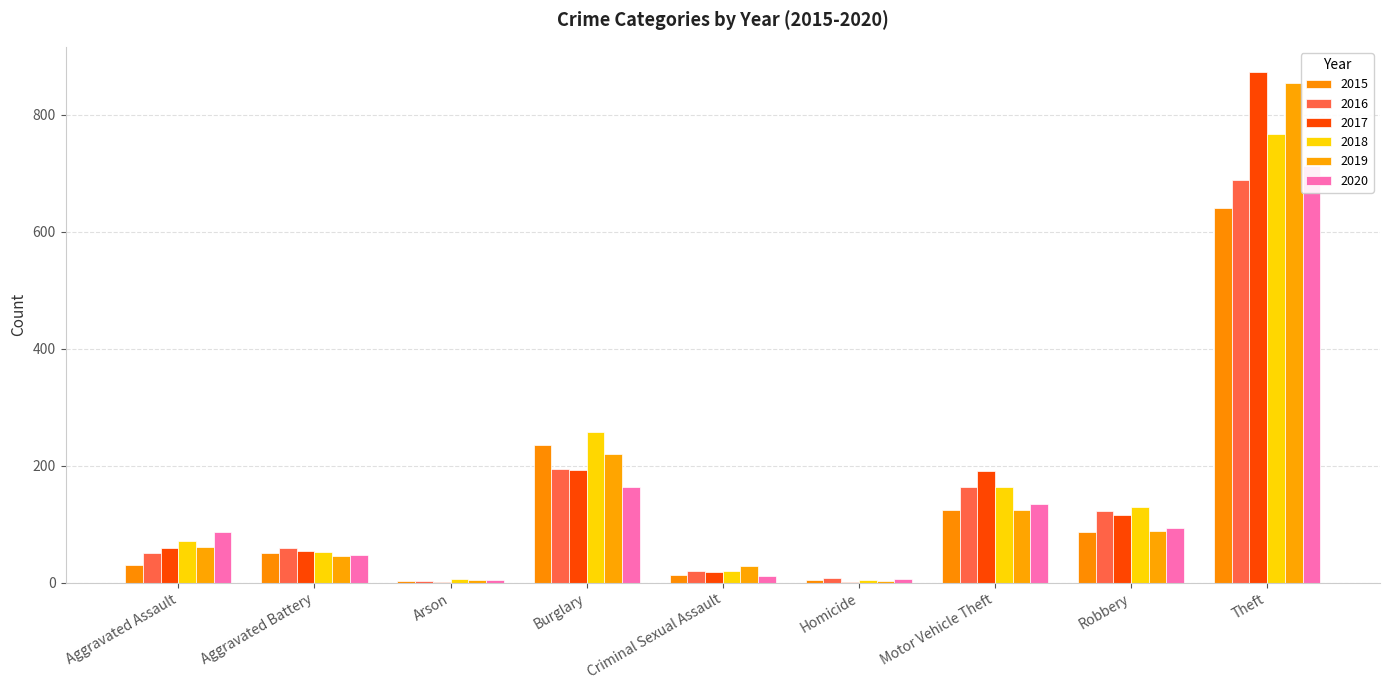

What is the value of the 2016 bar at the 4th from the left?

194